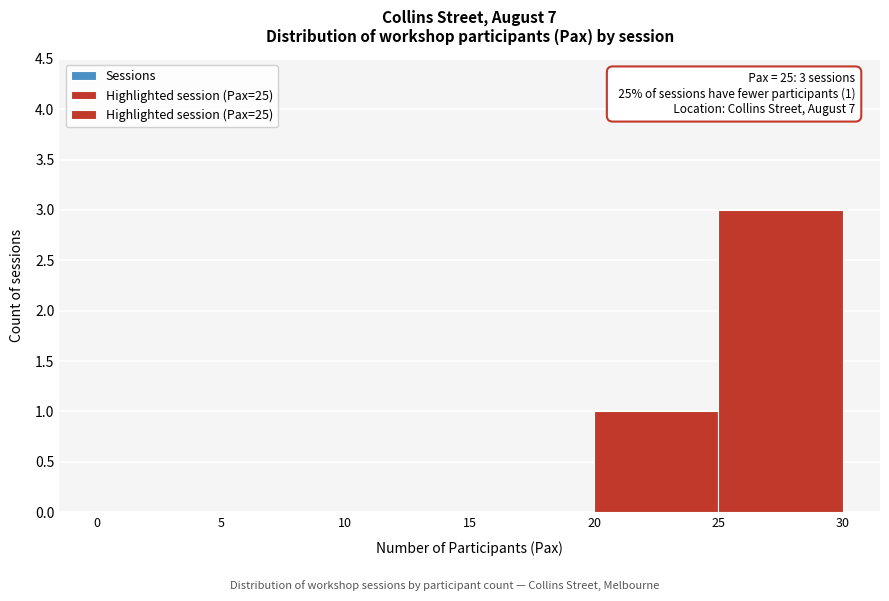

Over which range of the x-axis is the bar tallest?

25 to 30